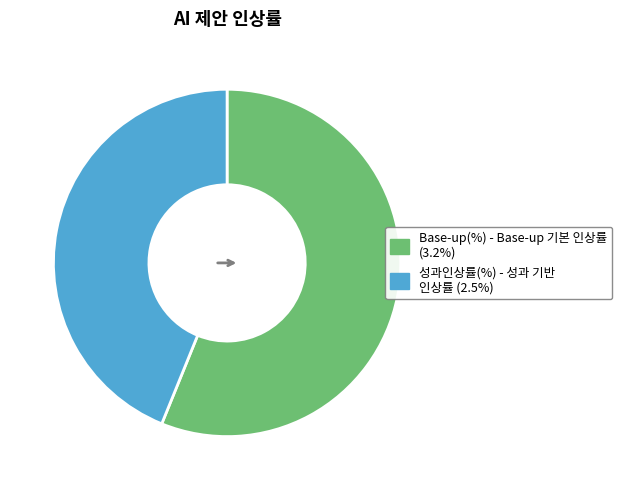

What is the largest slice in the pie chart?

Base-up(%)